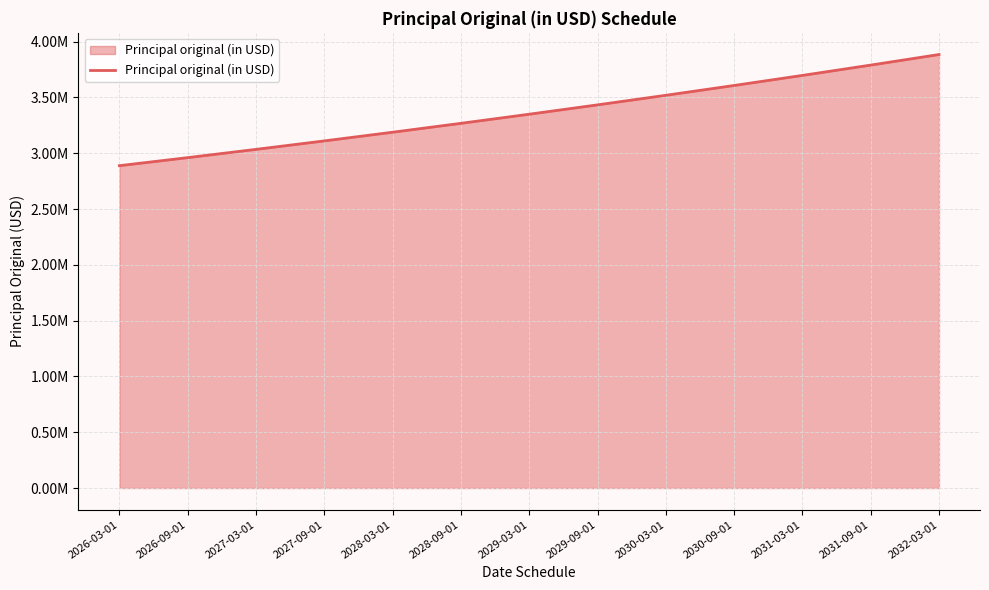

The value at 2031-09-01 is 5041001.4. True or false?

False